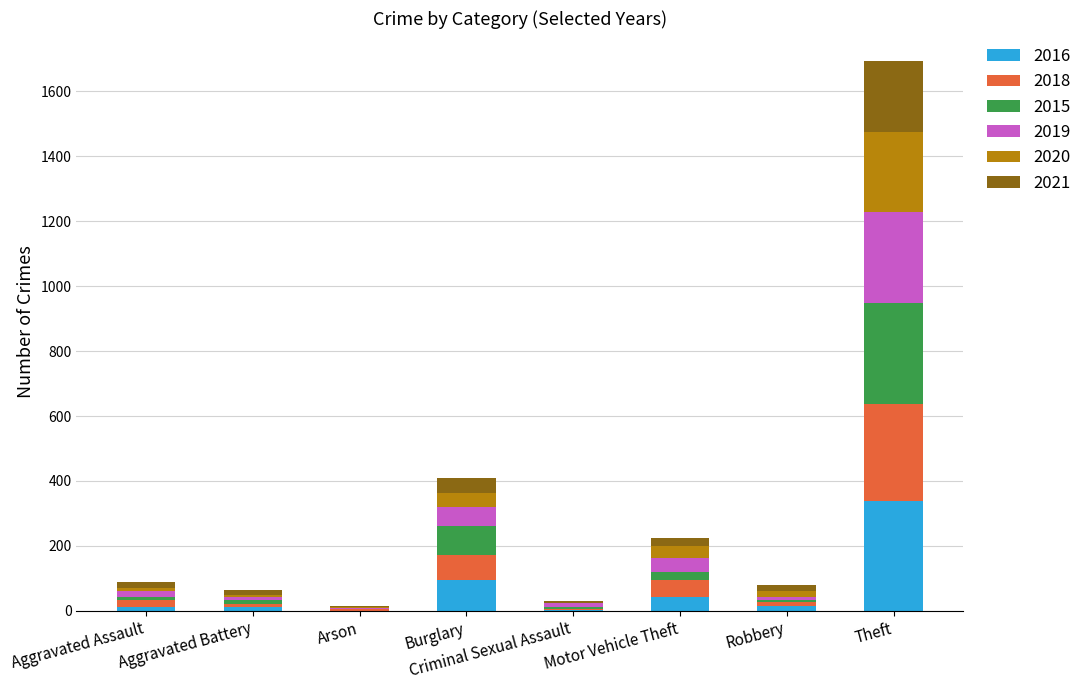

At which category is the sum across all series the highest?

Theft